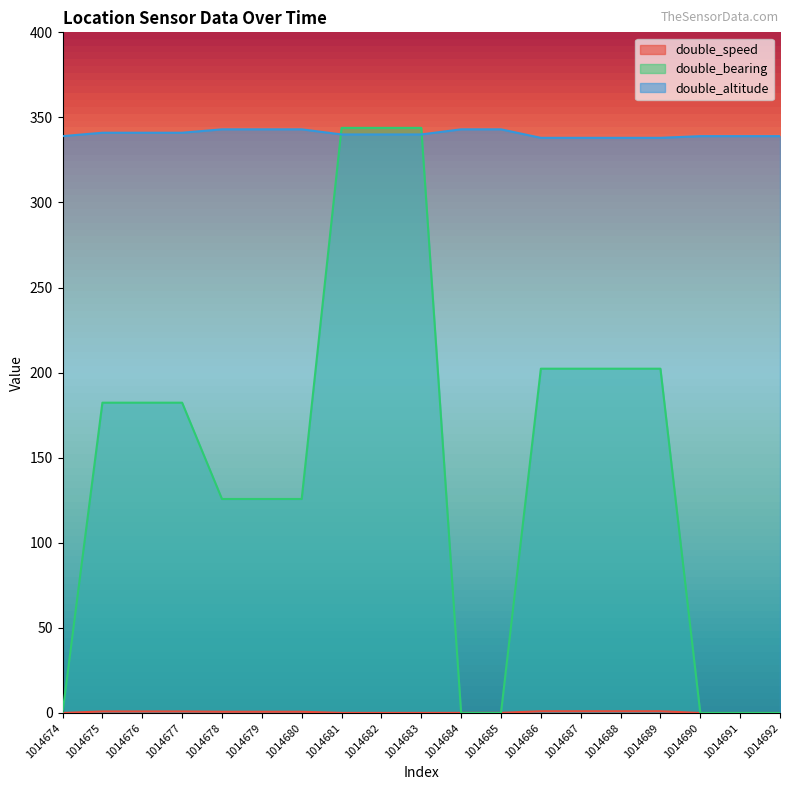

Reading left to right, what are all the values shown in this chart?

double_speed: 1014674=0.0	1014675=0.9	1014676=0.9	1014677=0.9	1014678=0.7	1014679=0.7	1014680=0.7	1014681=0.1	1014682=0.1	1014683=0.1	1014684=0.1	1014685=0.1	1014686=1.0	1014687=1.0	1014688=1.0	1014689=1.0	1014690=0.0	1014691=0.0	1014692=0.0
double_bearing: 1014674=0.0	1014675=182.4	1014676=182.4	1014677=182.4	1014678=125.8	1014679=125.8	1014680=125.8	1014681=343.9	1014682=343.9	1014683=343.9	1014684=0.0	1014685=0.0	1014686=202.3	1014687=202.3	1014688=202.3	1014689=202.3	1014690=0.0	1014691=0.0	1014692=0.0
double_altitude: 1014674=339.0	1014675=341.0	1014676=341.0	1014677=341.0	1014678=343.0	1014679=343.0	1014680=343.0	1014681=340.0	1014682=340.0	1014683=340.0	1014684=343.0	1014685=343.0	1014686=338.0	1014687=338.0	1014688=338.0	1014689=338.0	1014690=339.0	1014691=339.0	1014692=339.0